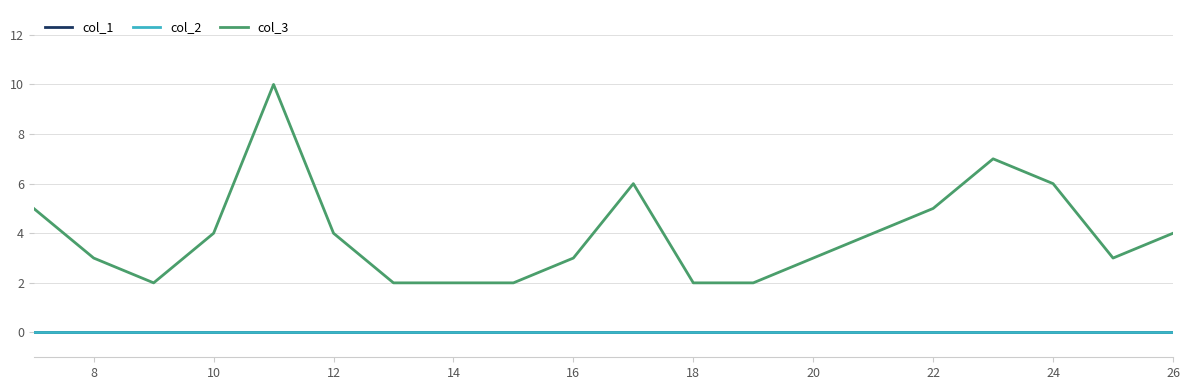

Is this an area chart (filled region under the line)?

No